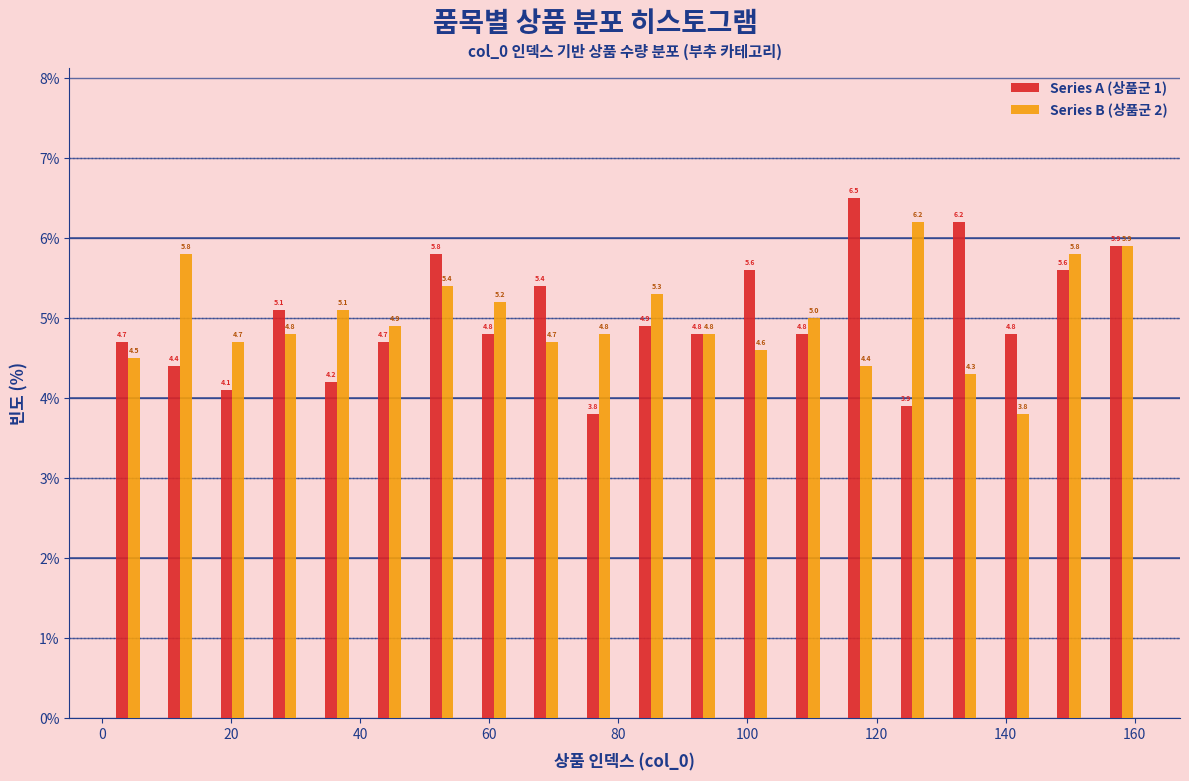

Reading left to right, transcribe this chart: for each range on the x-axis, give the height of each series' bar. The bar edges are not printed on the chart, so give them approximately, as read against the axis.

0 to 8: Series A (상품군 1)=4.7	Series B (상품군 2)=4.5
8 to 16: Series A (상품군 1)=4.4	Series B (상품군 2)=5.8
16 to 24: Series A (상품군 1)=4.1	Series B (상품군 2)=4.7
24 to 32: Series A (상품군 1)=5.1	Series B (상품군 2)=4.8
32 to 40: Series A (상품군 1)=4.2	Series B (상품군 2)=5.1
40 to 48: Series A (상품군 1)=4.7	Series B (상품군 2)=4.9
48 to 56: Series A (상품군 1)=5.8	Series B (상품군 2)=5.4
56 to 64: Series A (상품군 1)=4.8	Series B (상품군 2)=5.2
64 to 72: Series A (상품군 1)=5.4	Series B (상품군 2)=4.7
72 to 82: Series A (상품군 1)=3.8	Series B (상품군 2)=4.8
82 to 90: Series A (상품군 1)=4.9	Series B (상품군 2)=5.3
90 to 98: Series A (상품군 1)=4.8	Series B (상품군 2)=4.8
98 to 106: Series A (상품군 1)=5.6	Series B (상품군 2)=4.6
106 to 114: Series A (상품군 1)=4.8	Series B (상품군 2)=5.0
114 to 122: Series A (상품군 1)=6.5	Series B (상품군 2)=4.4
122 to 130: Series A (상품군 1)=3.9	Series B (상품군 2)=6.2
130 to 138: Series A (상품군 1)=6.2	Series B (상품군 2)=4.3
138 to 146: Series A (상품군 1)=4.8	Series B (상품군 2)=3.8
146 to 154: Series A (상품군 1)=5.6	Series B (상품군 2)=5.8
154 to 162: Series A (상품군 1)=5.9	Series B (상품군 2)=5.9